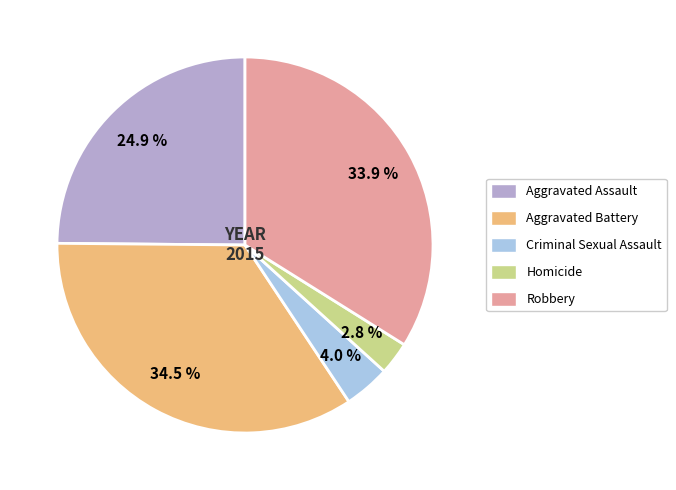

To the nearest percent, what is the difference between the Robbery and Aggravated Battery slice percentages?

1%